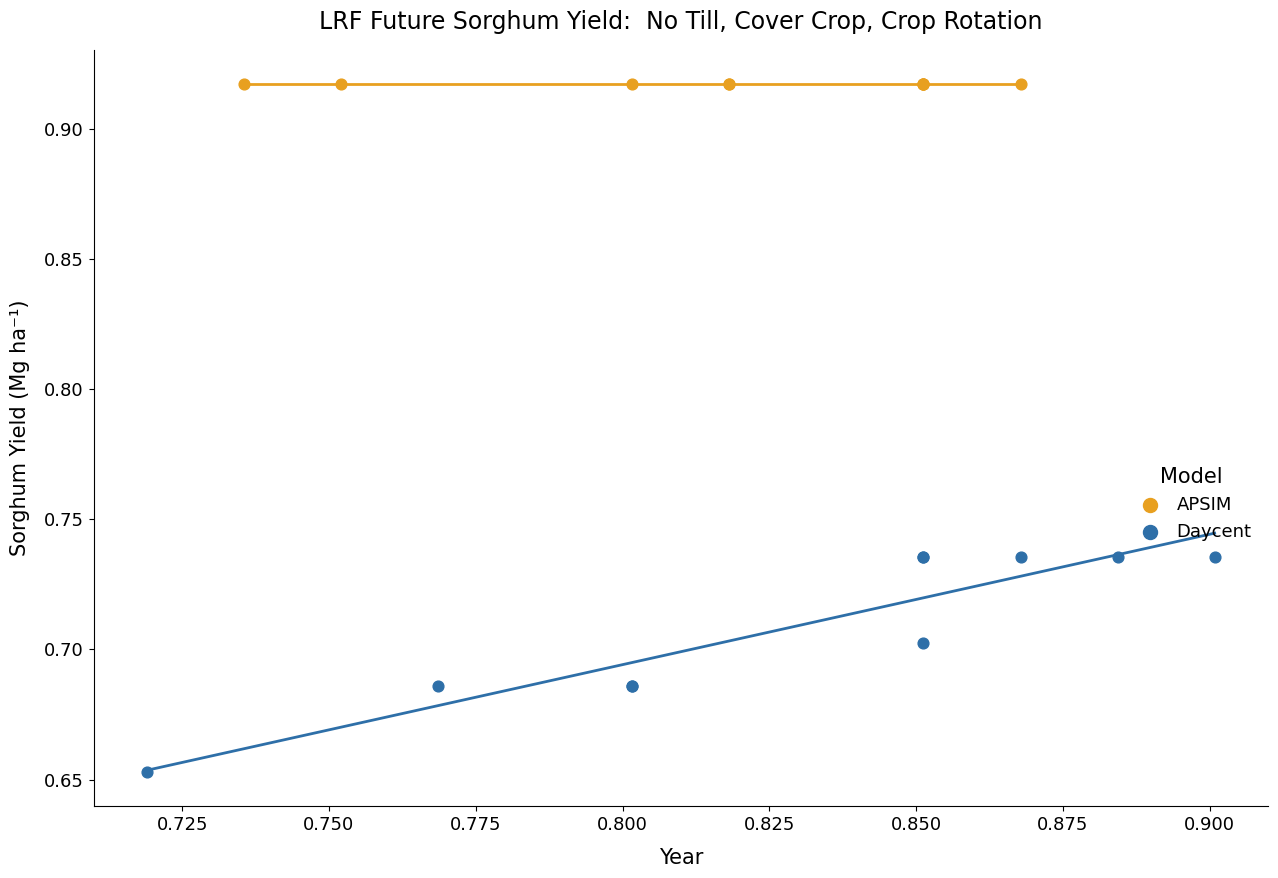

Which series reaches the maximum Y coordinate?

APSIM